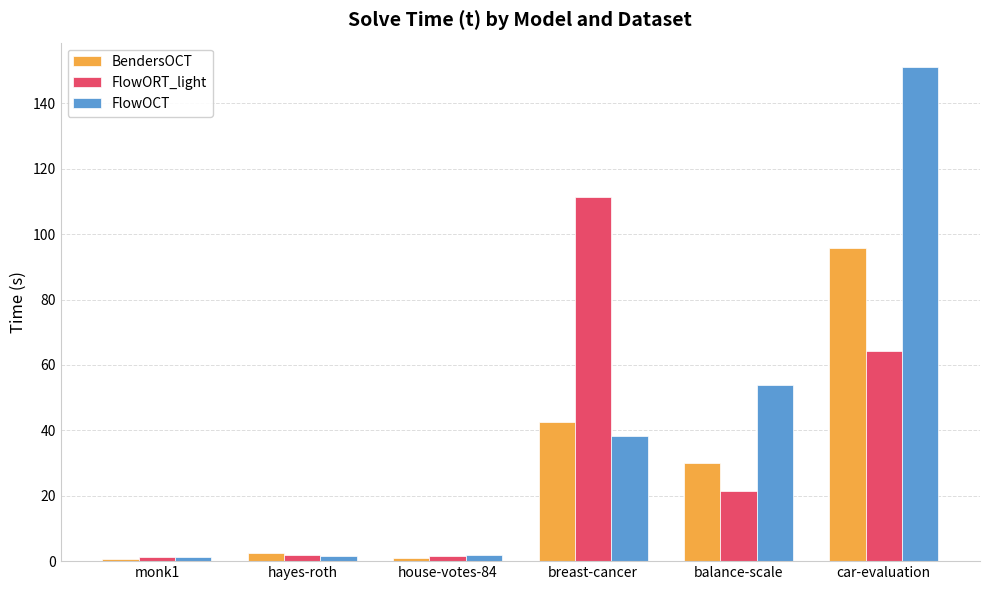

At which label is FlowORT_light closest to 56?

car-evaluation